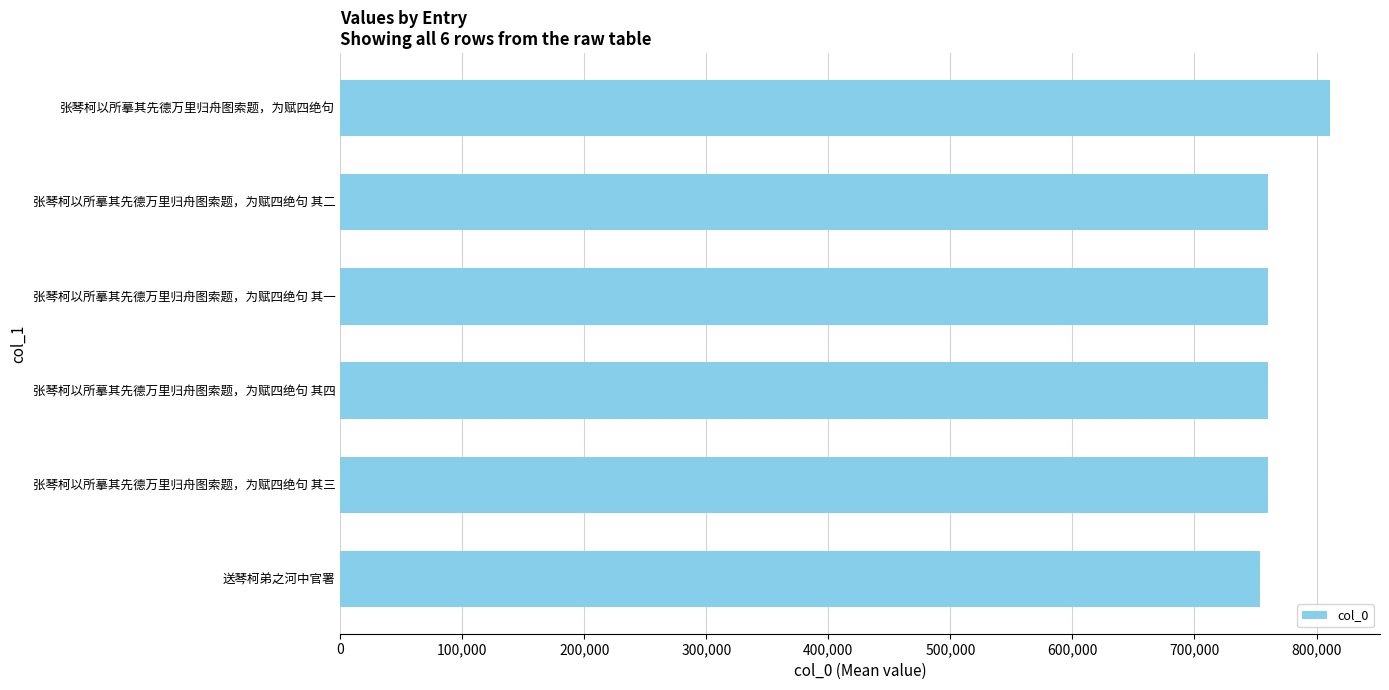

Which has a higher value, 张琴柯以所摹其先德万里归舟图索题，为赋四绝句 or 张琴柯以所摹其先德万里归舟图索题，为赋四绝句 其三?

张琴柯以所摹其先德万里归舟图索题，为赋四绝句